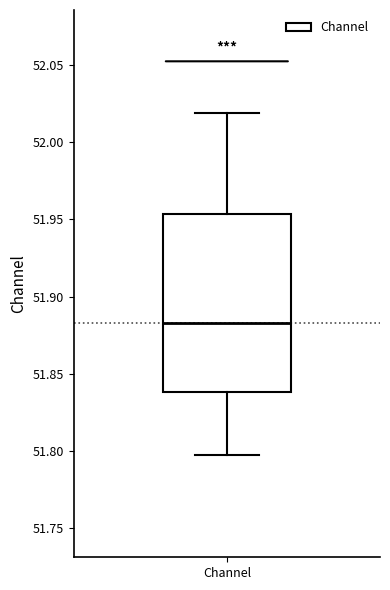

Transcribe this box plot: give where the median line is, the range the box spans, and where the two whiskers end, as read against the y-axis. The values are not printed on the chart, so give them approximately, as read against the axis.

median 51.885, box 51.840 to 51.955, whiskers 51.800 to 52.020